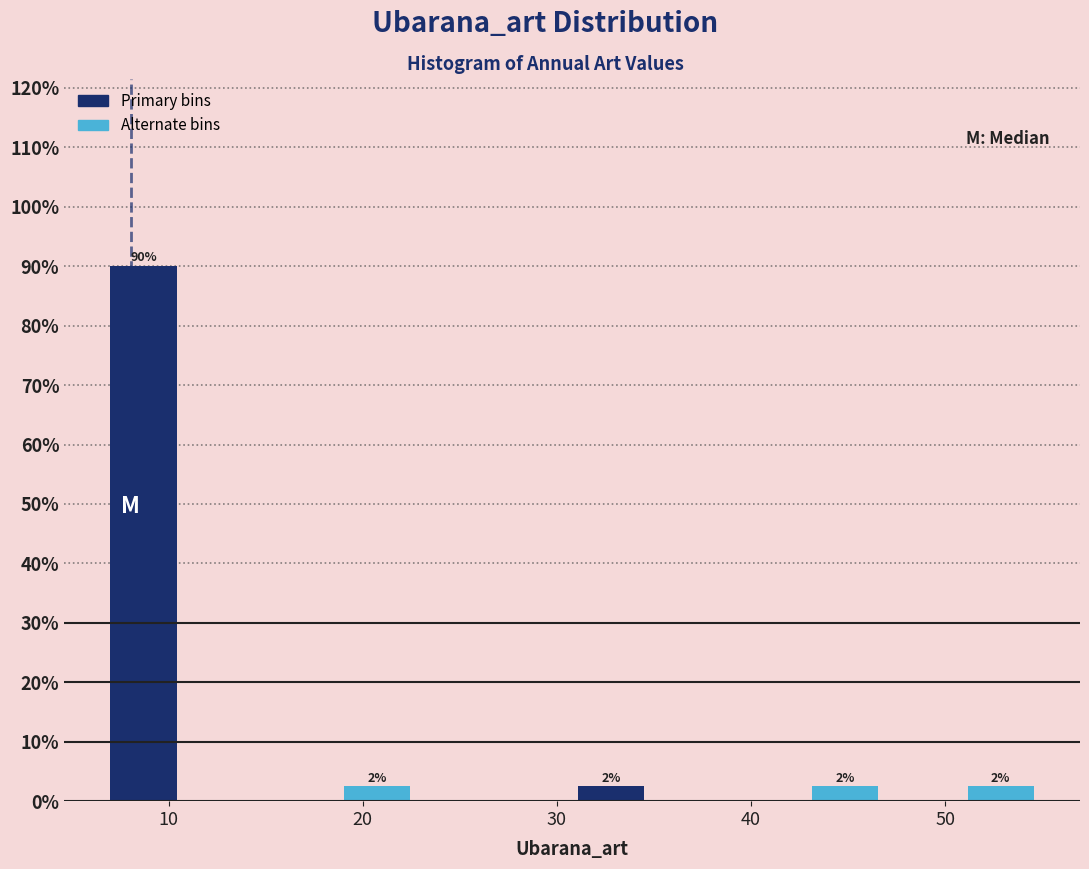

Which range on the x-axis has the tallest bar?

7 to 11